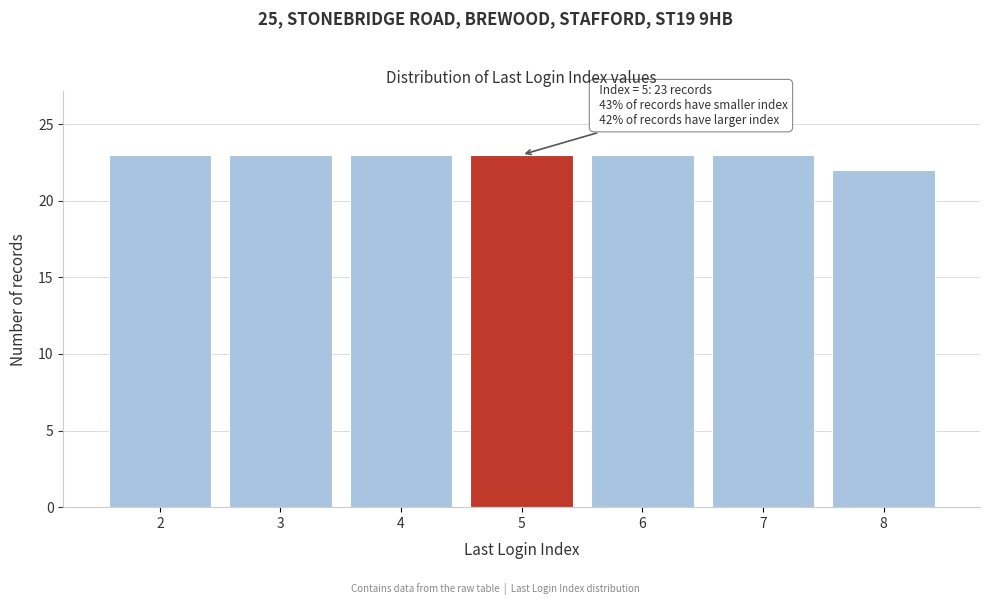

Reading left to right, transcribe all the data shown in this chart.

23	23	23	23	23	23	22